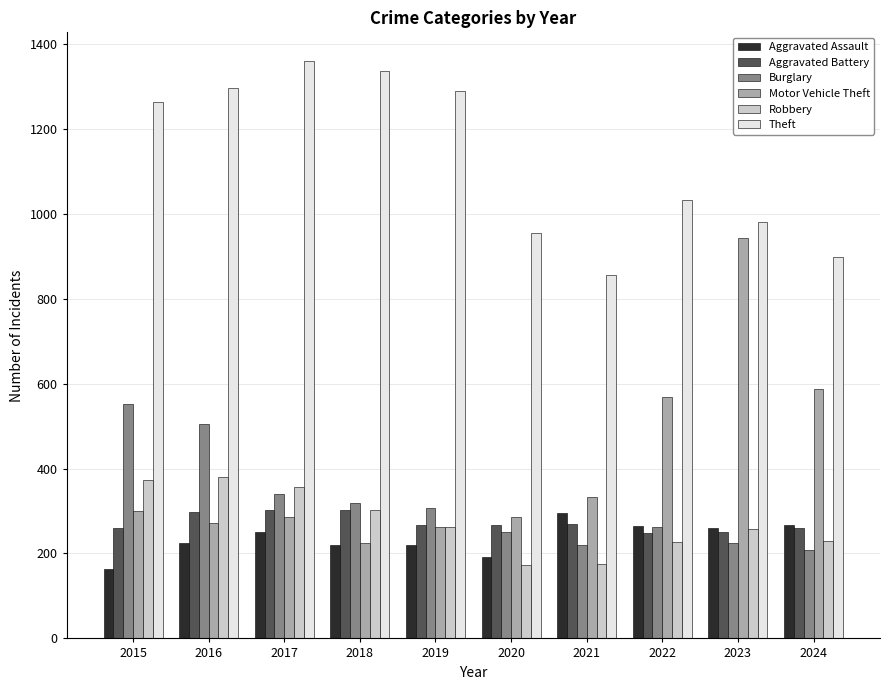

What is the difference between the highest and lowest values at 2019?

1068